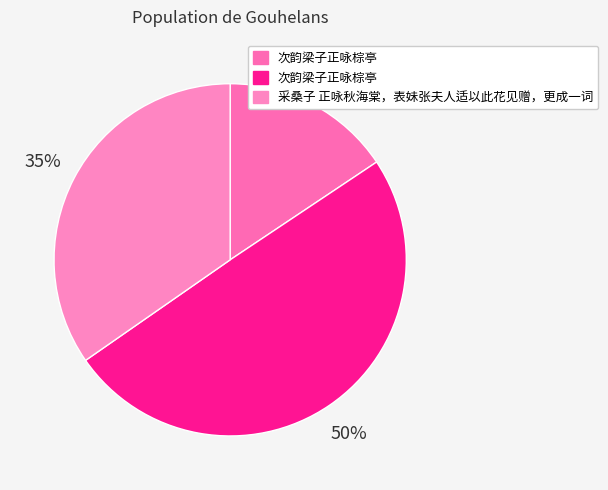

Which slice is the smallest?

次韵梁子正咏棕亭